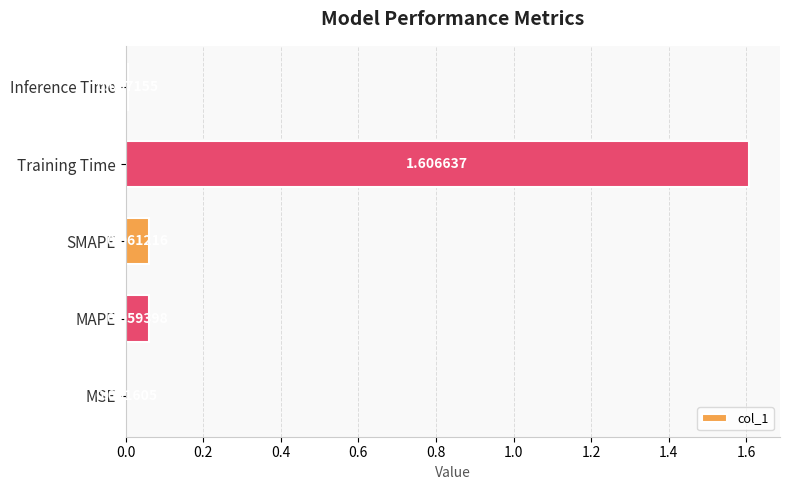

What is the maximum value shown in the chart?

1.6